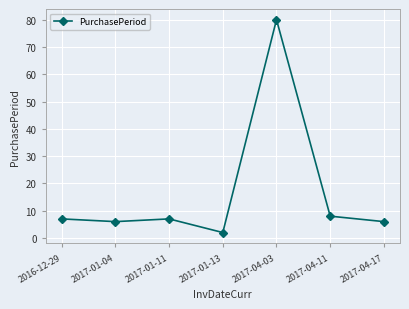

What is the approximate value at 2017-04-03, to the nearest 5?

80